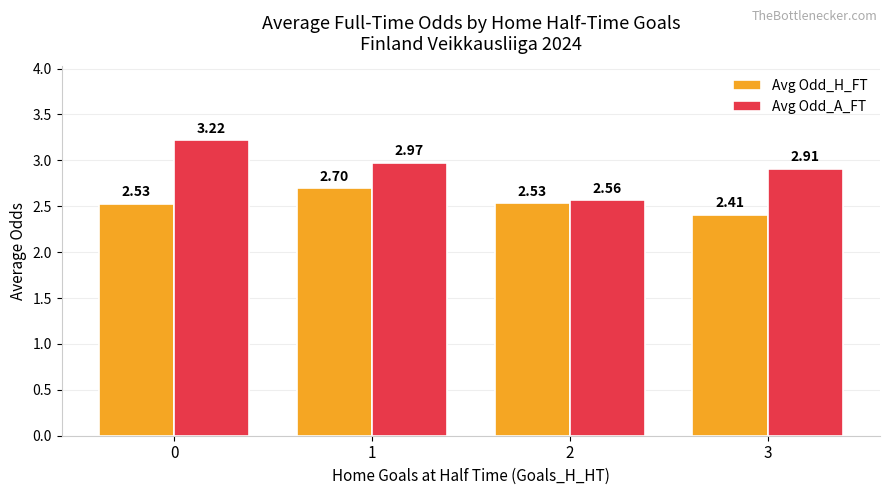

Count the Avg Odd_H_FT values in the range 2 to 3.

4